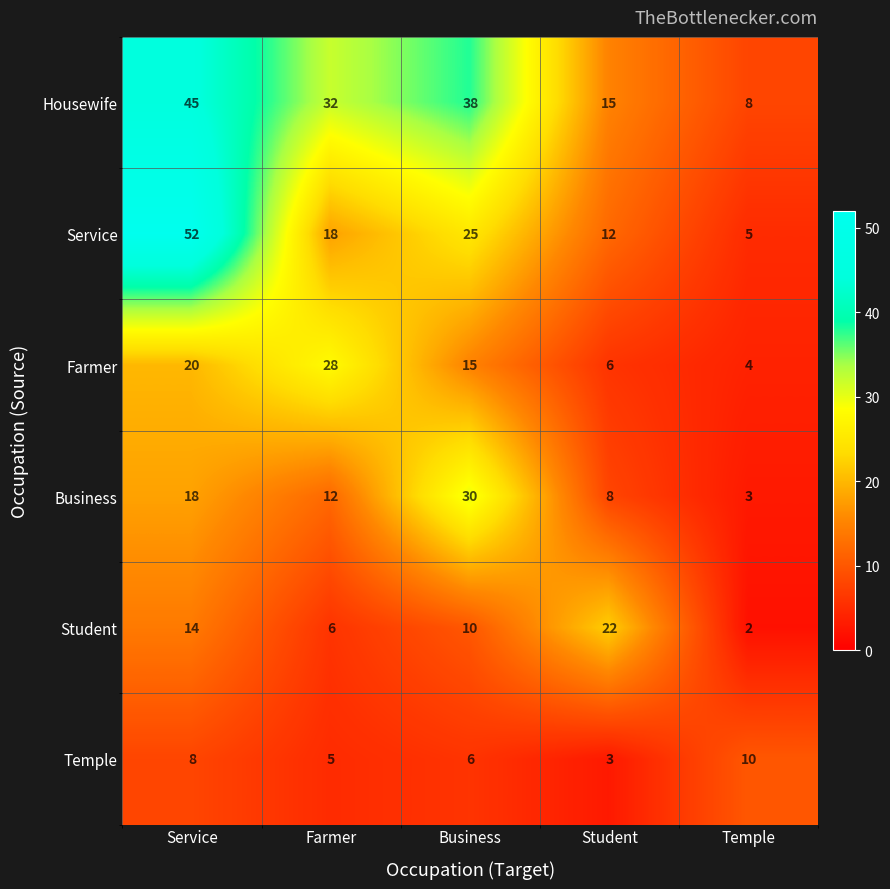

Count the number of categories in the chart.

5